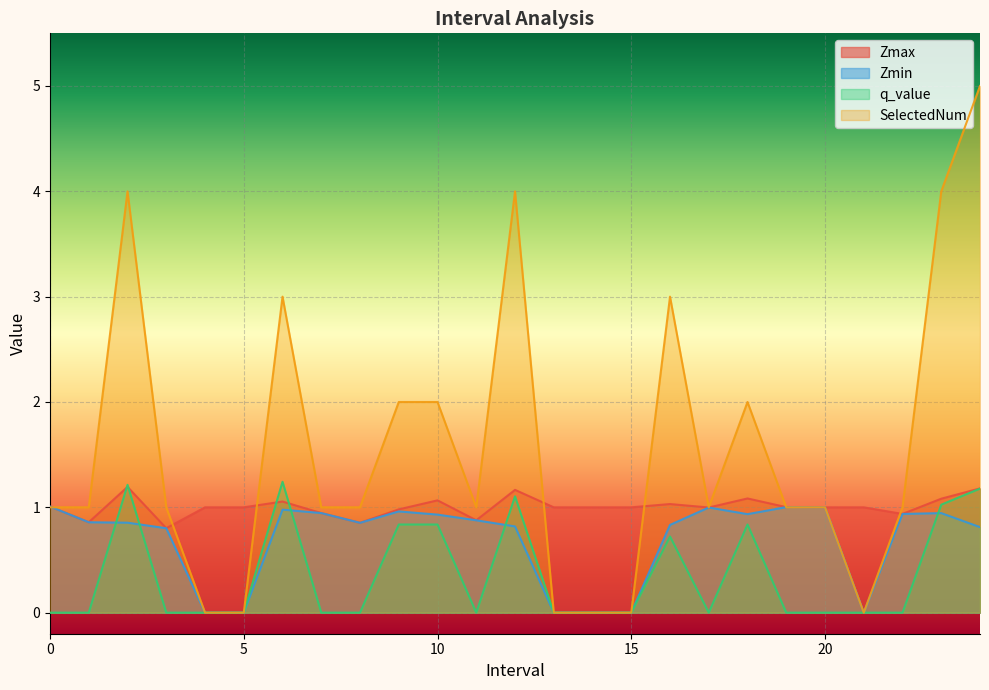

True or false: Zmin and Zmax intersect in this chart.

False